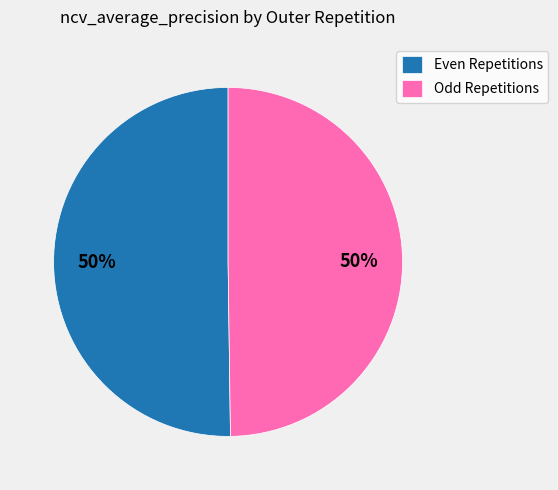

Is it true that Even Repetitions is 61% of the pie?

False